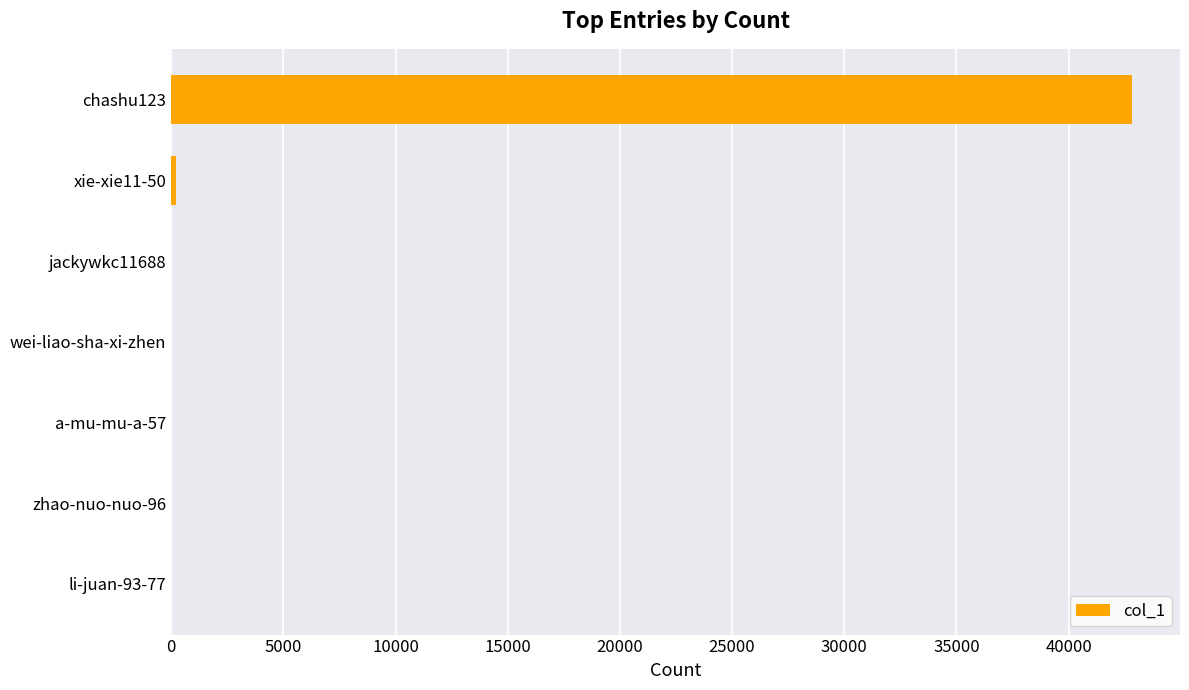

What is the sum of all values?

43058